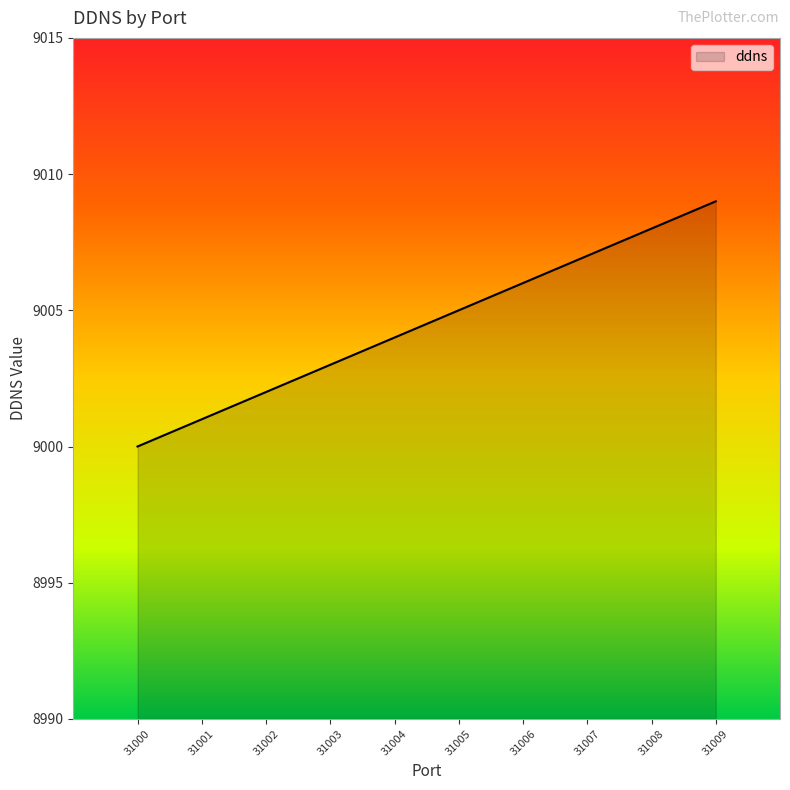

True or false: the data shows 9000 at 31000.

True